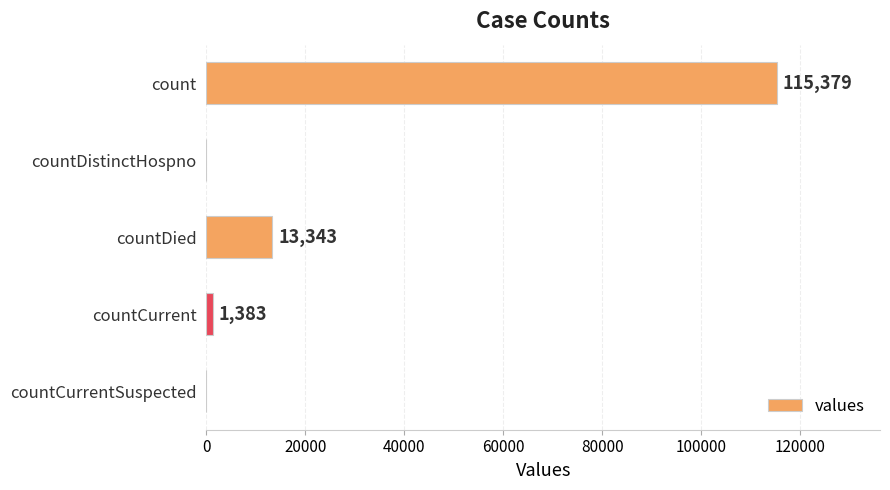

What is the sum of all values?

130105